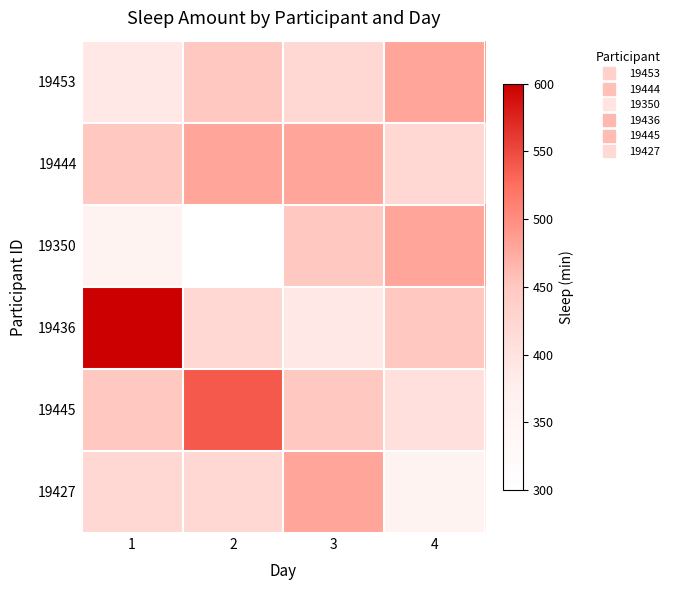

Rank the series at 3 from highest to lowest value.

19444, 19427, 19350, 19445, 19453, 19436